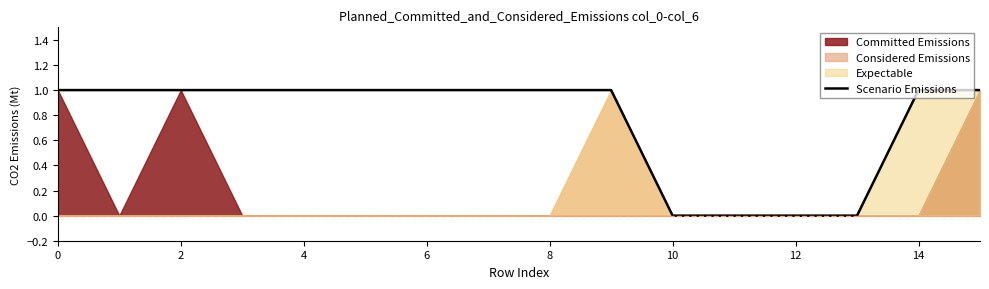

The value at 10 is 0. True or false?

True